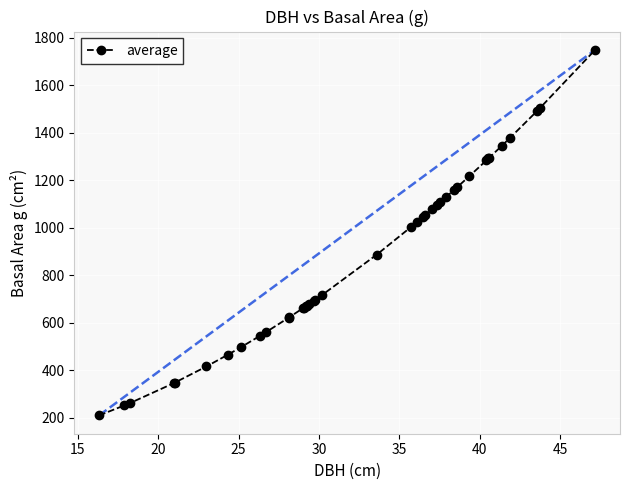

What is the difference between the maximum and minimum values?

1539.5